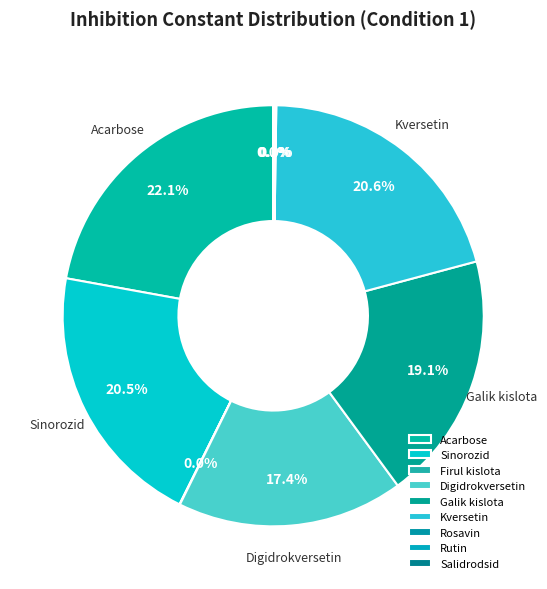

Is the sum of Sinorozid and Salidrodsid greater than half?

No